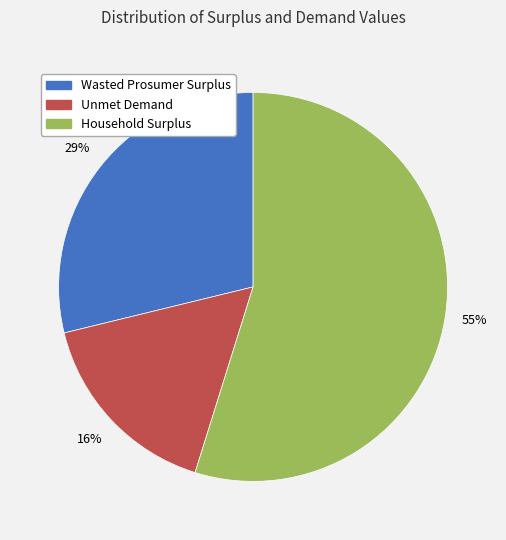

Which category has the biggest portion of the pie?

Household Surplus